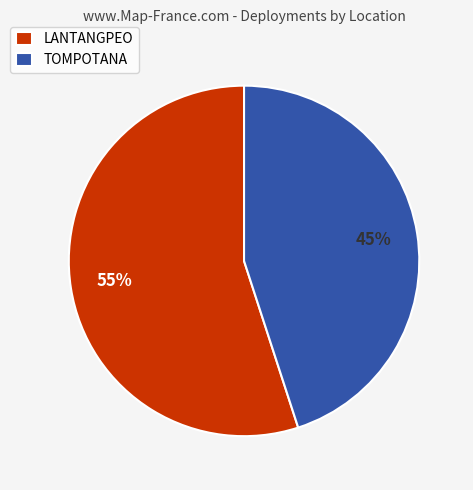

Do TOMPOTANA and LANTANGPEO together represent more than half of the pie?

Yes